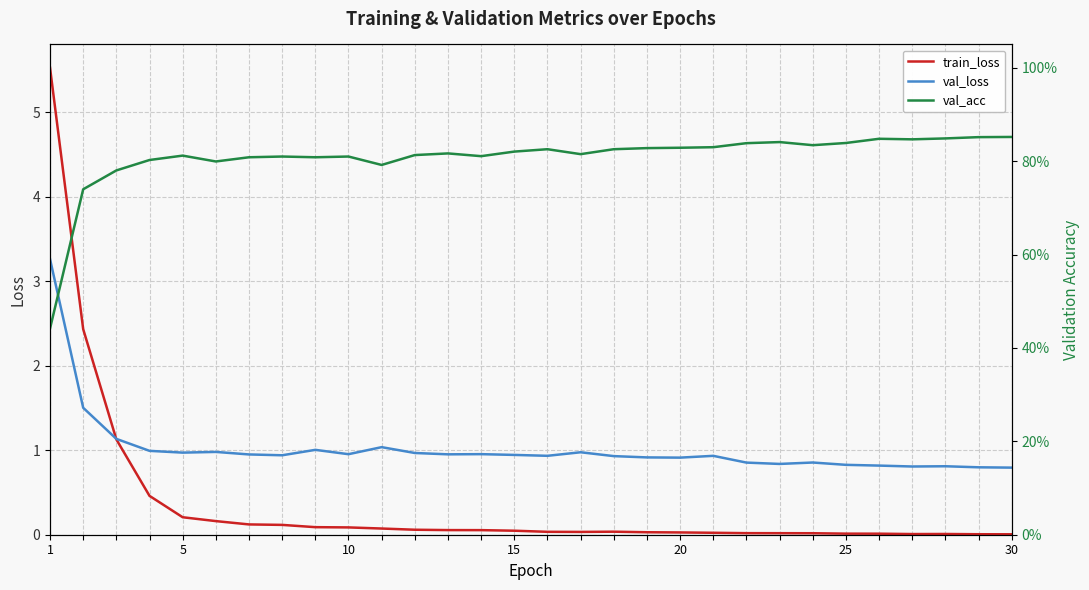

What is the highest value of the train_loss series?

5.5